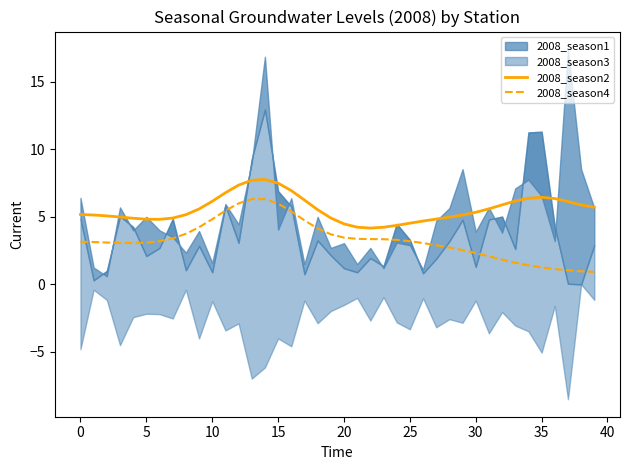

What is the minimum value for 2008_season2?

4.2